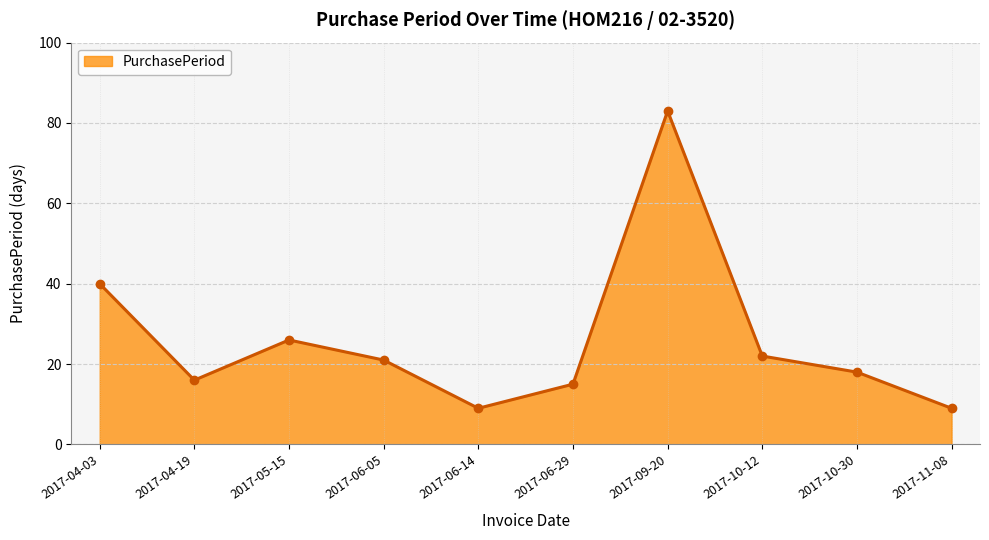

What is the sum of the values at 2017-06-05 and 2017-04-19?

37